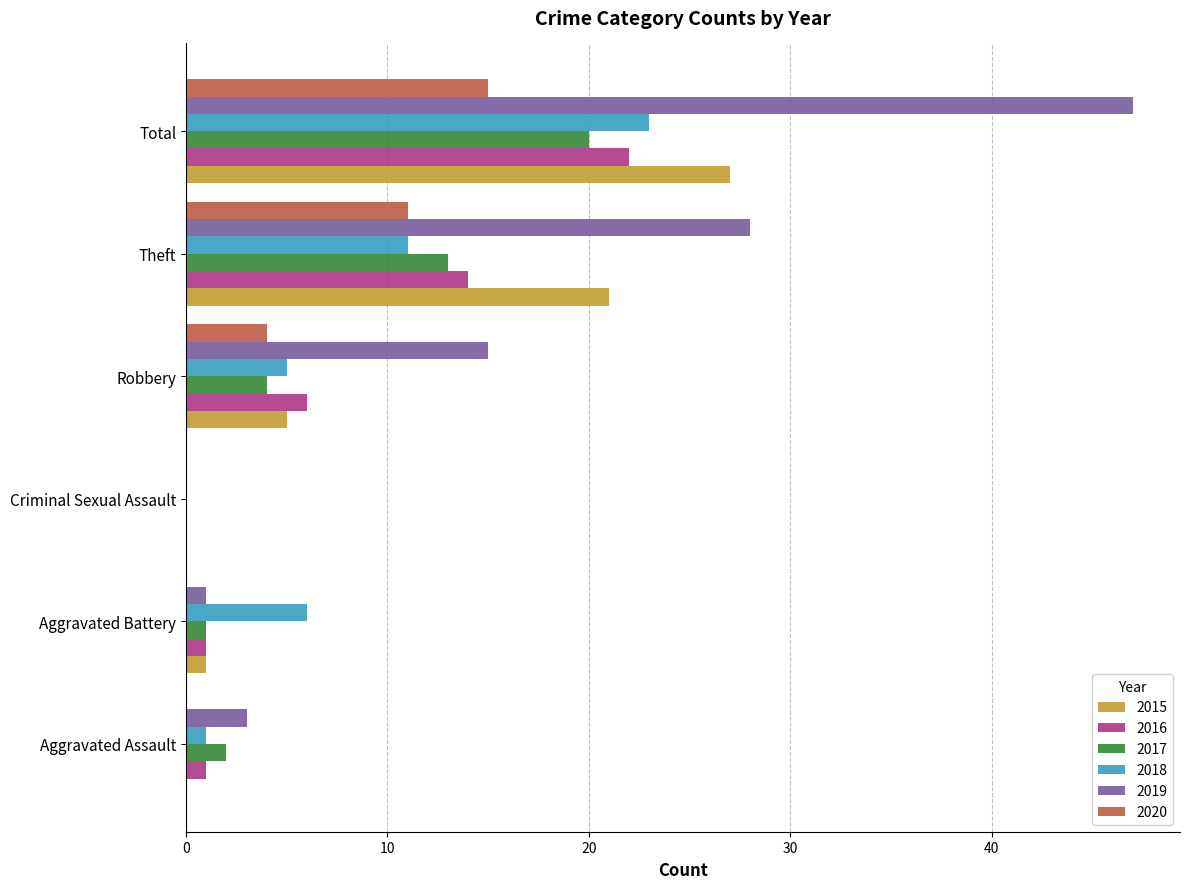

How many series are shown in this chart?

6